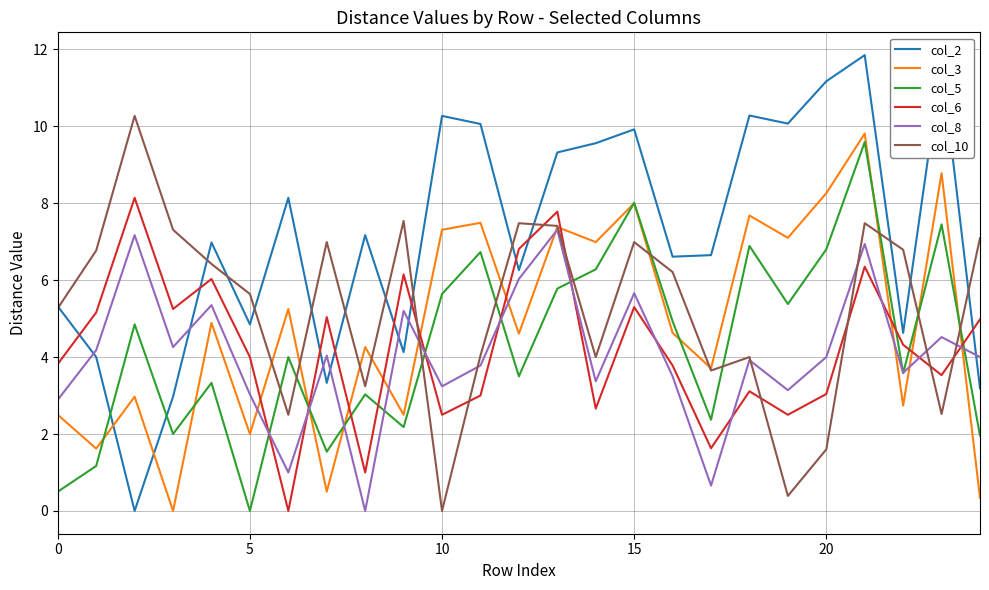

Which series ends up on top after the final intersection of col_10 and col_6?

col_10